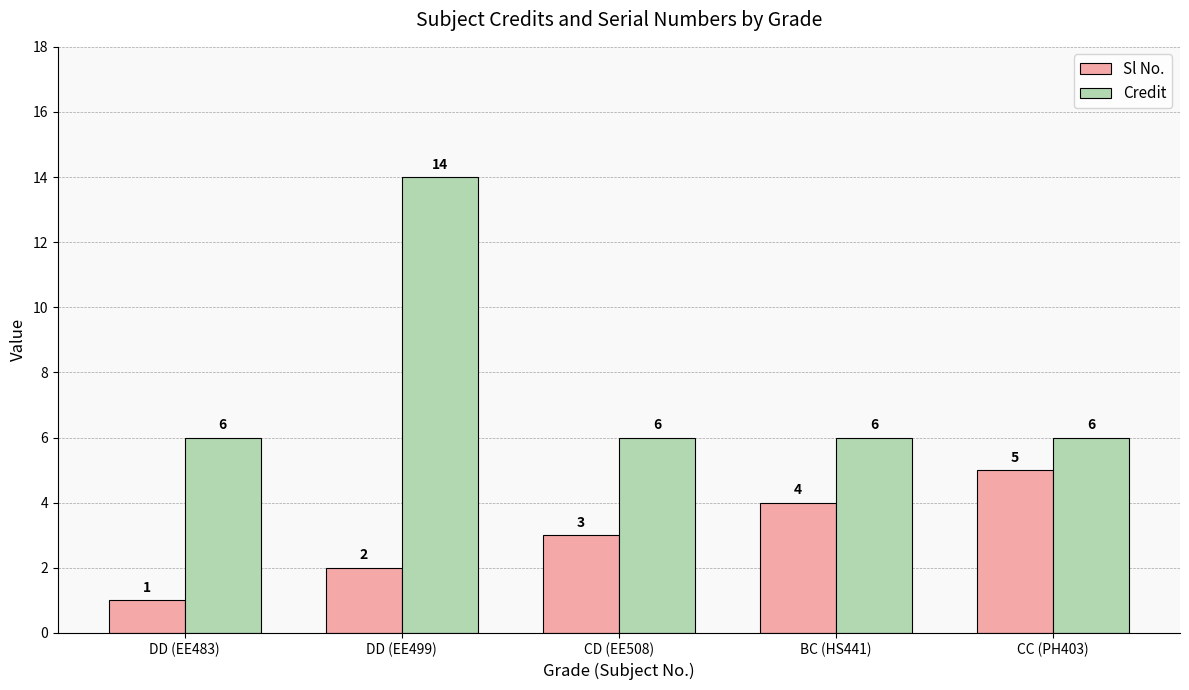

At which category does the chart reach its minimum across all series?

DD (EE483)